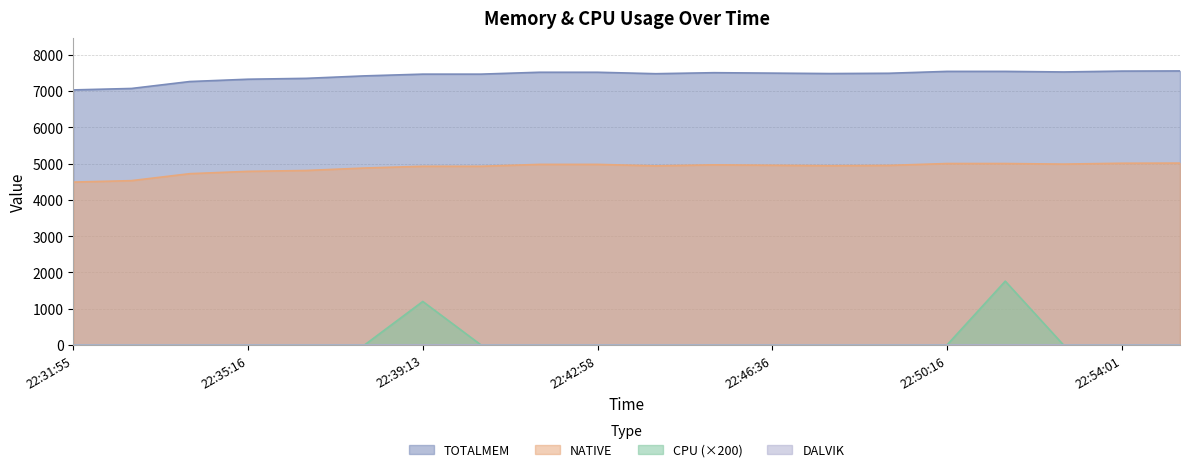

What is the minimum value for NATIVE?

4492.0